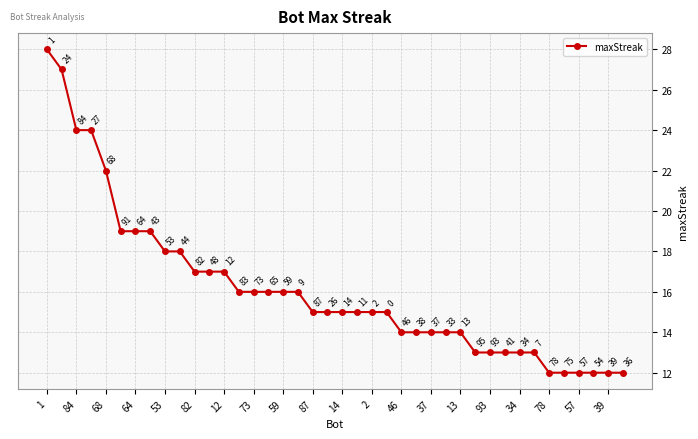

What is the maximum value shown in the chart?

28